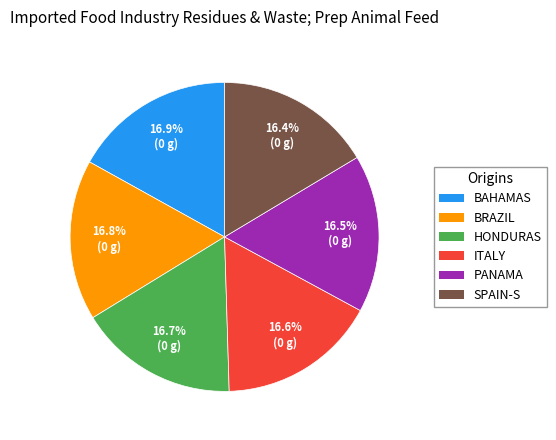

Approximately how many times larger is the value at PANAMA compared to HONDURAS?

1.0